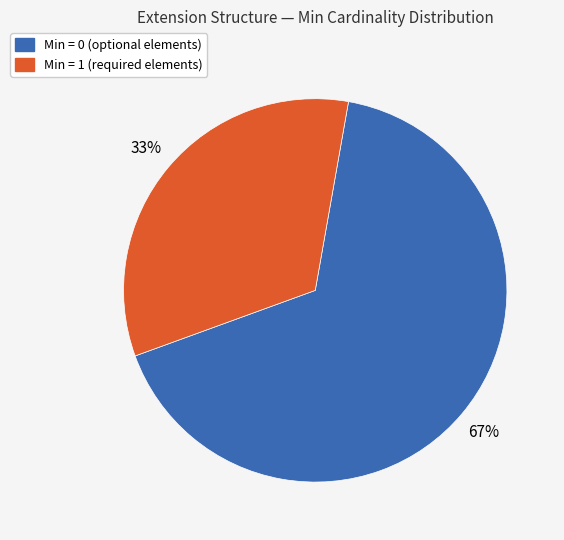

To the nearest percent, what is the average slice percentage?

50%